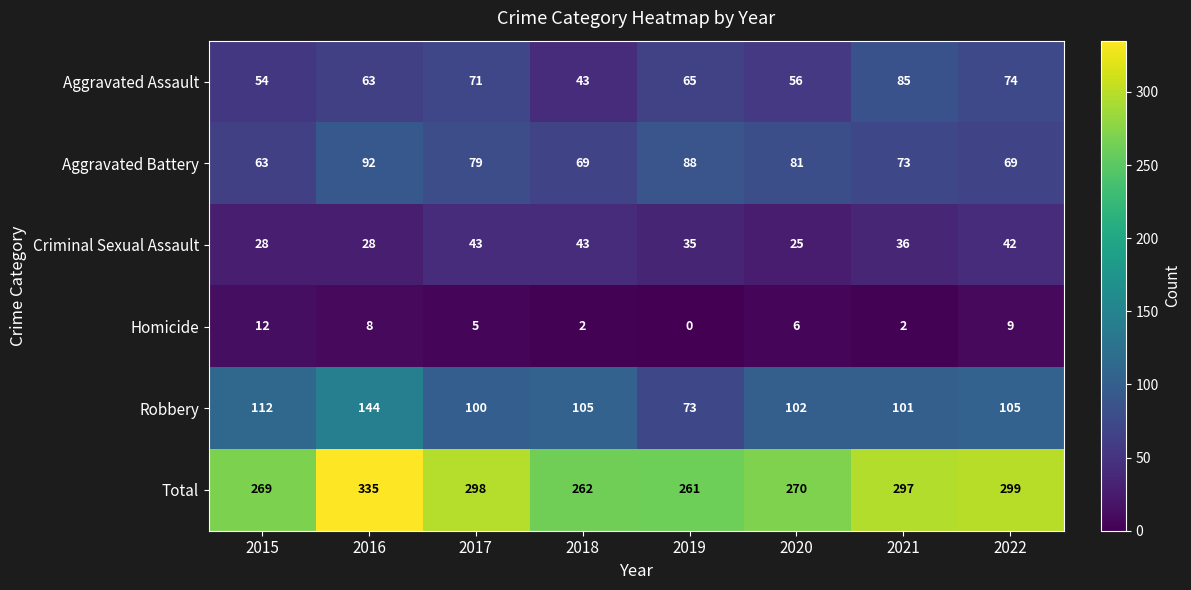

What is the maximum value shown in the chart?

335